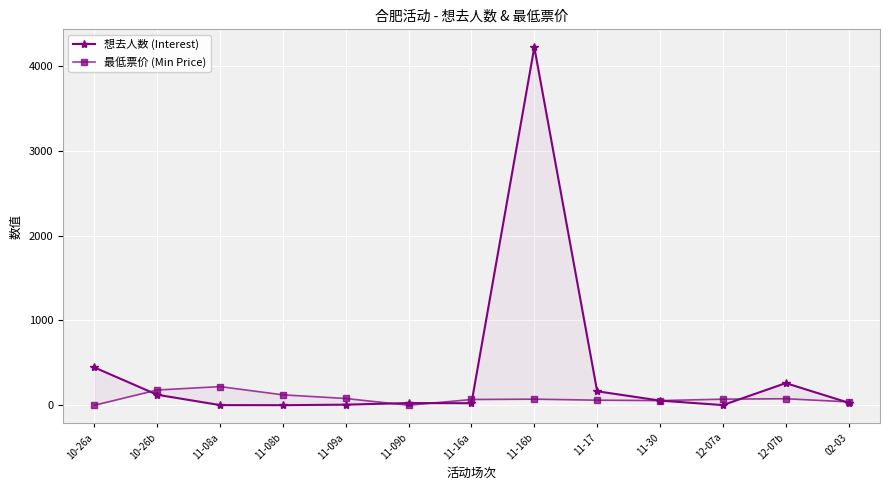

Reading left to right, transcribe all the data shown in this chart.

想去人数 (Interest): 446.0	124.0	2.0	1.0	7.0	26.0	24.0	4221.0	165.0	55.0	2.0	261.0	30.0
最低票价 (Min Price): 0.0	180.0	220.0	123.0	80.0	0.0	68.0	72.0	60.0	55.0	72.0	77.0	39.9